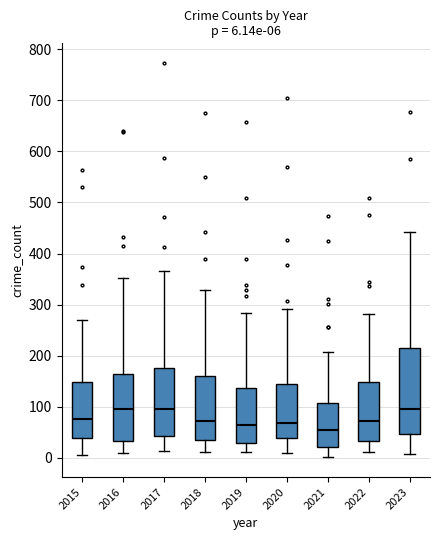

Comparing the boxes themselves (not the whiskers), which one is the tallest?

2023